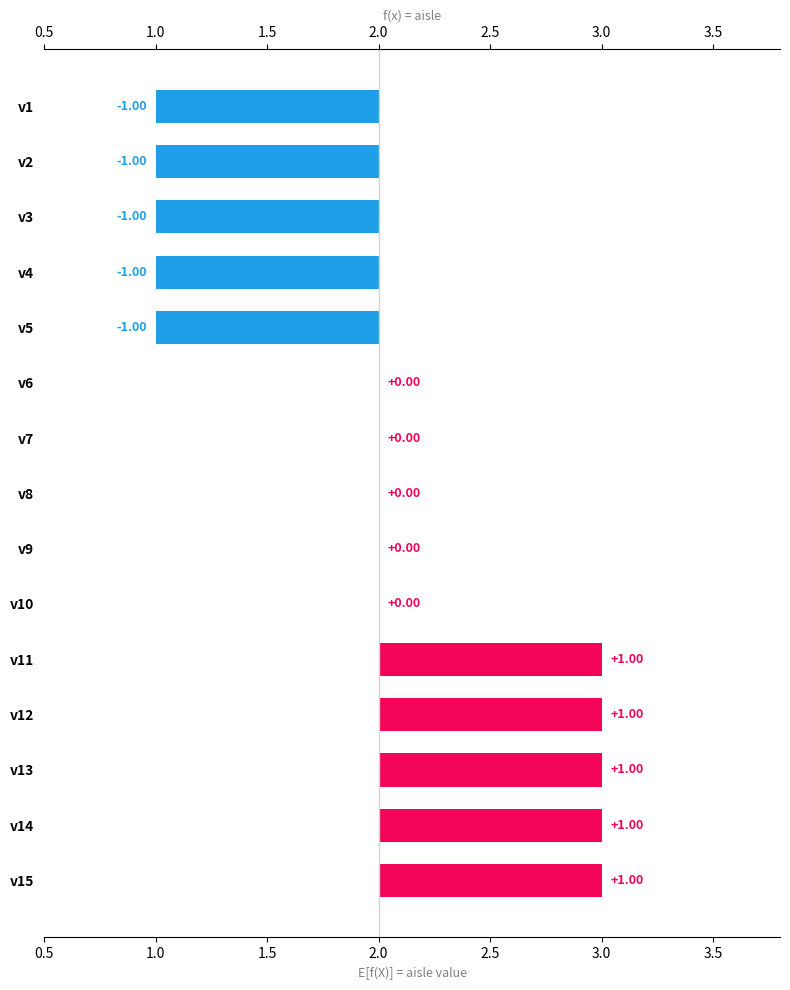

What is the minimum value shown in the chart?

-1